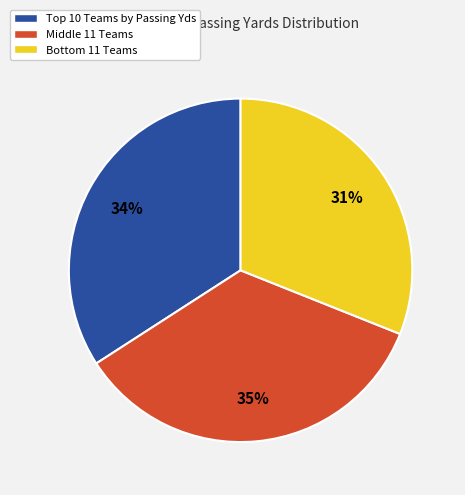

Does any single category account for the majority?

No